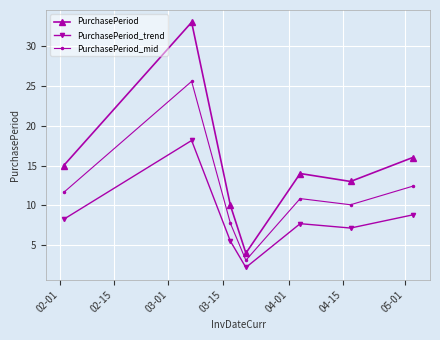

What is the minimum value for PurchasePeriod_trend?

2.2